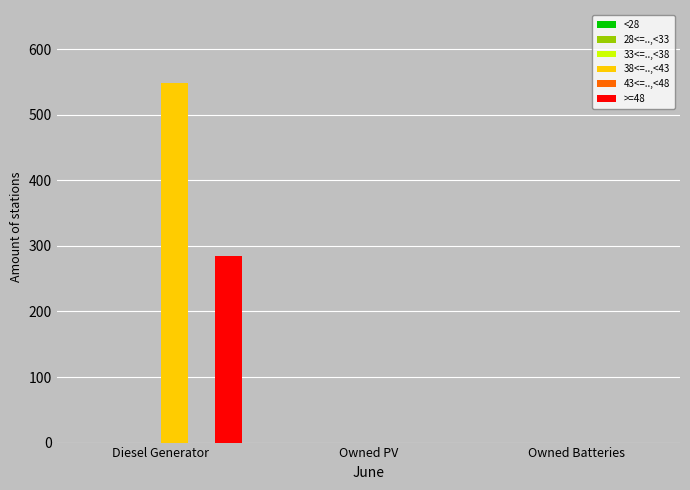

What is the sum of all >=48 values?

284.0